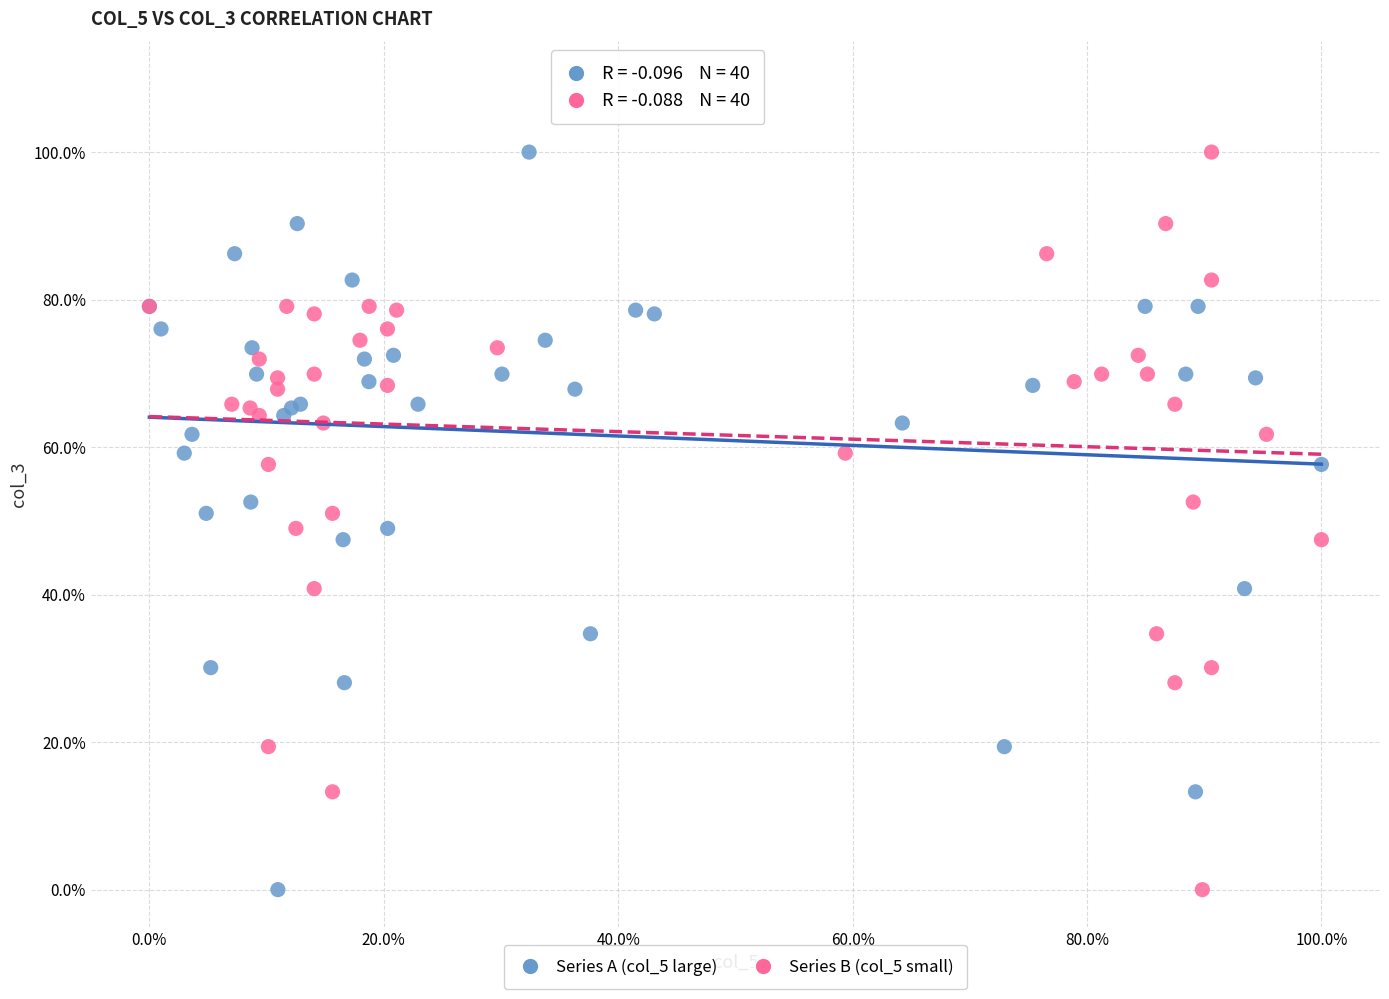

What are all the series names shown in the legend?

Series A (col_5 large), Series B (col_5 small)